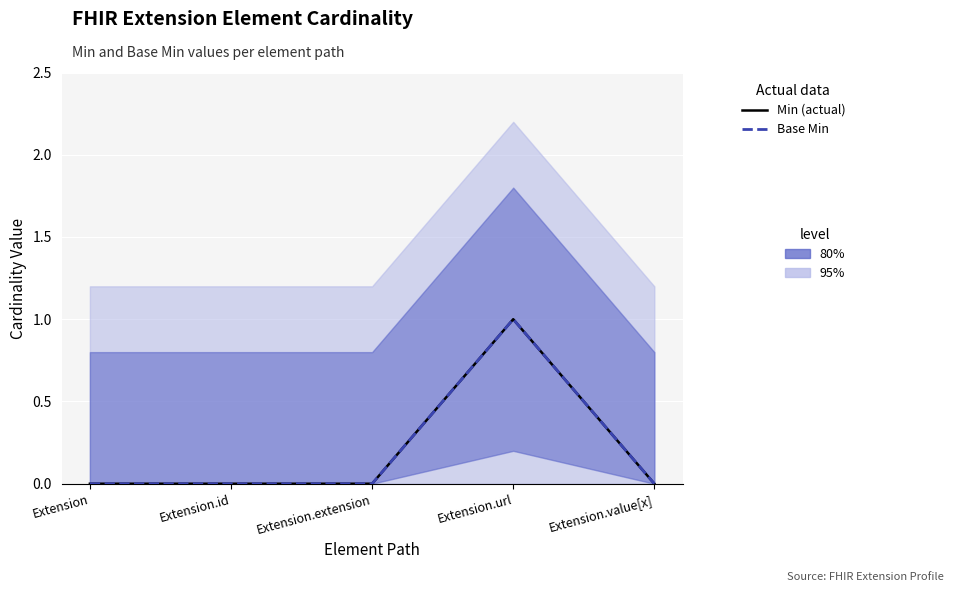

Count the number of data series in this chart.

2